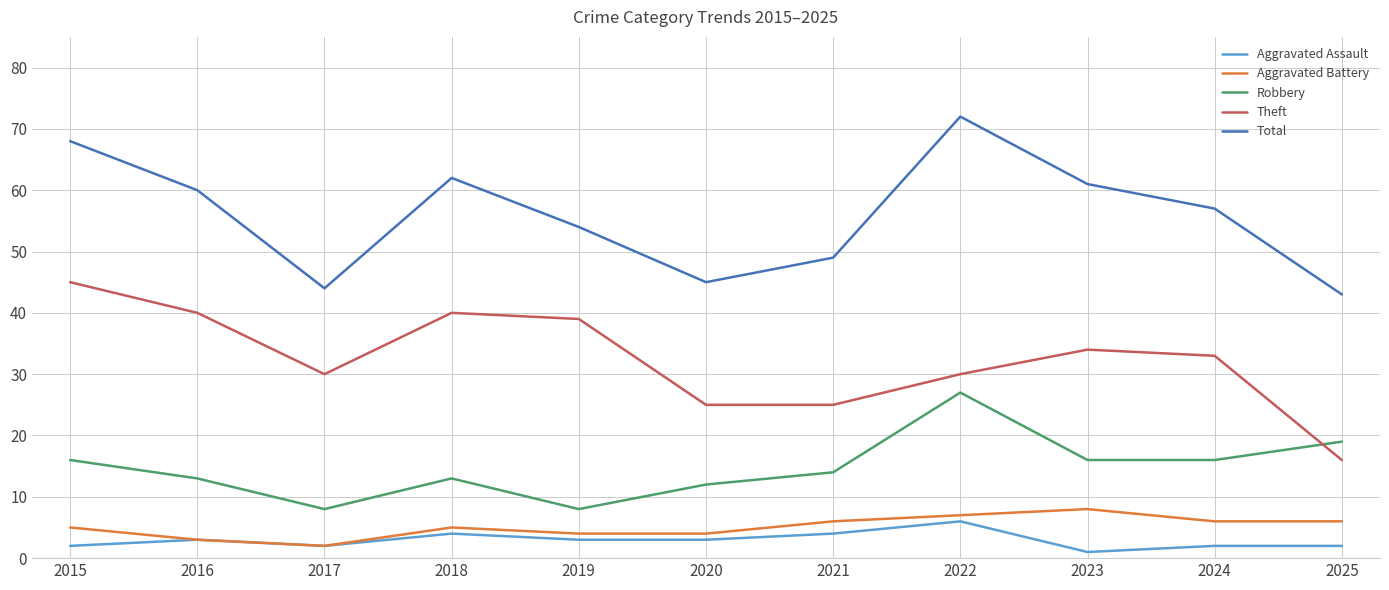

The Robbery series shows 13 at 2018. True or false?

True